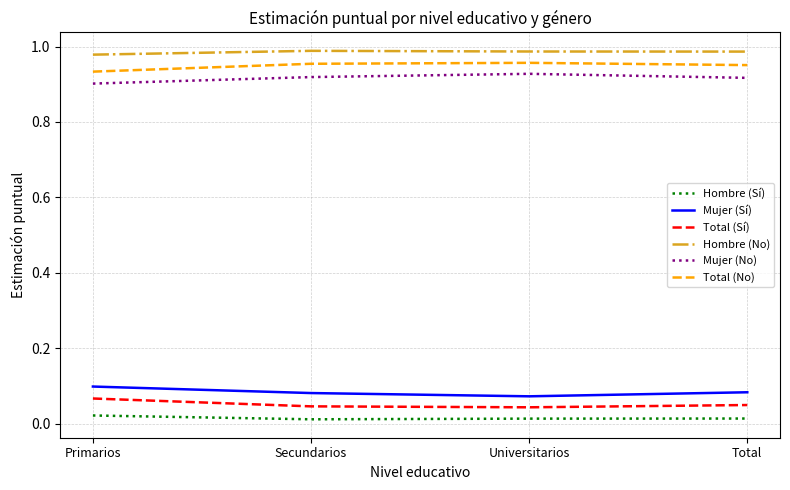

At Total, list the series in order from largest to smallest.

Hombre (No), Total (No), Mujer (No), Mujer (Sí), Total (Sí), Hombre (Sí)